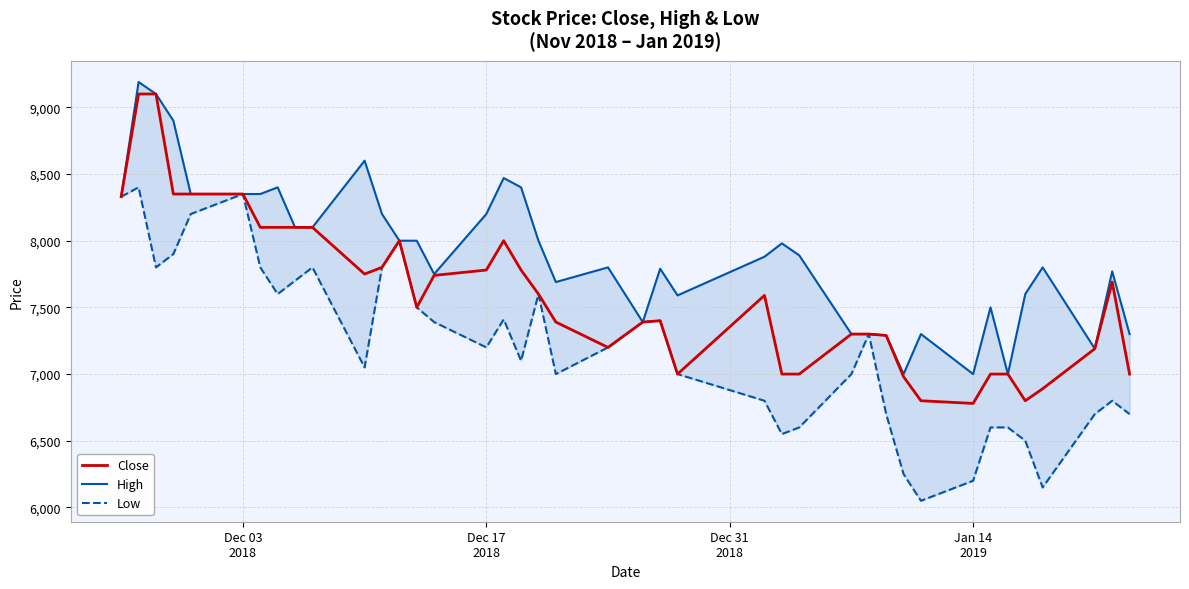

Rank the series by their average value, from lowest to highest.

Low, Close, High